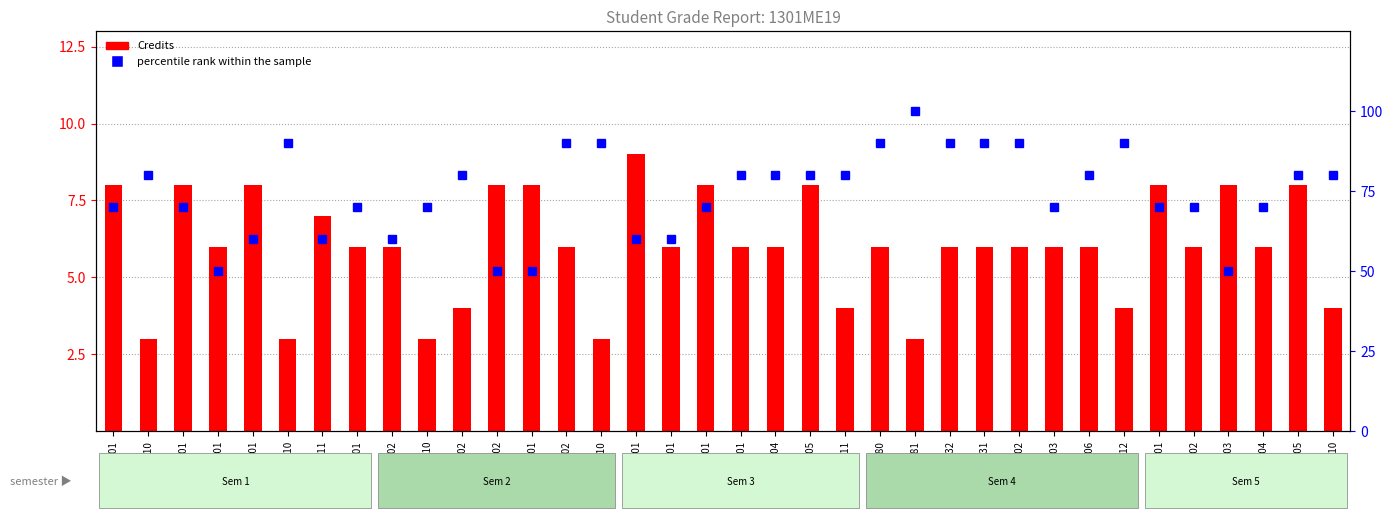

Is it true that Credits equals 2 at ME110?

False